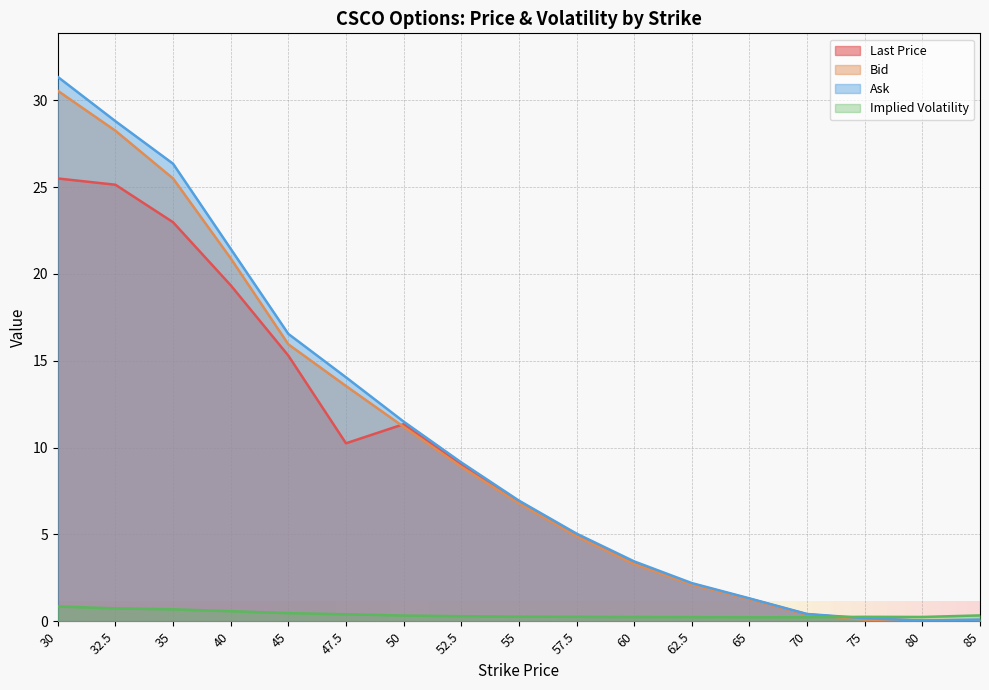

Reading right to left, transcribe all the data shown in this chart.

lastPrice: 85=0.0	80=0.0	75=0.1	70=0.4	65=1.3	62.5=2.2	60=3.4	57.5=5.0	55=6.9	52.5=9.0	50=11.3	47.5=10.2	45=15.3	40=19.4	35=23.0	32.5=25.1	30=25.5
bid: 85=0.0	80=0.0	75=0.1	70=0.4	65=1.3	62.5=2.1	60=3.3	57.5=4.9	55=6.8	52.5=8.9	50=11.2	47.5=13.6	45=15.9	40=20.9	35=25.5	32.5=28.2	30=30.6
ask: 85=0.1	80=0.0	75=0.2	70=0.4	65=1.3	62.5=2.2	60=3.5	57.5=5.0	55=7.0	52.5=9.2	50=11.5	47.5=14.1	45=16.6	40=21.4	35=26.4	32.5=28.8	30=31.4
impliedVolatility: 85=0.3	80=0.2	75=0.3	70=0.2	65=0.2	62.5=0.2	60=0.2	57.5=0.3	55=0.3	52.5=0.3	50=0.3	47.5=0.4	45=0.5	40=0.6	35=0.7	32.5=0.7	30=0.9